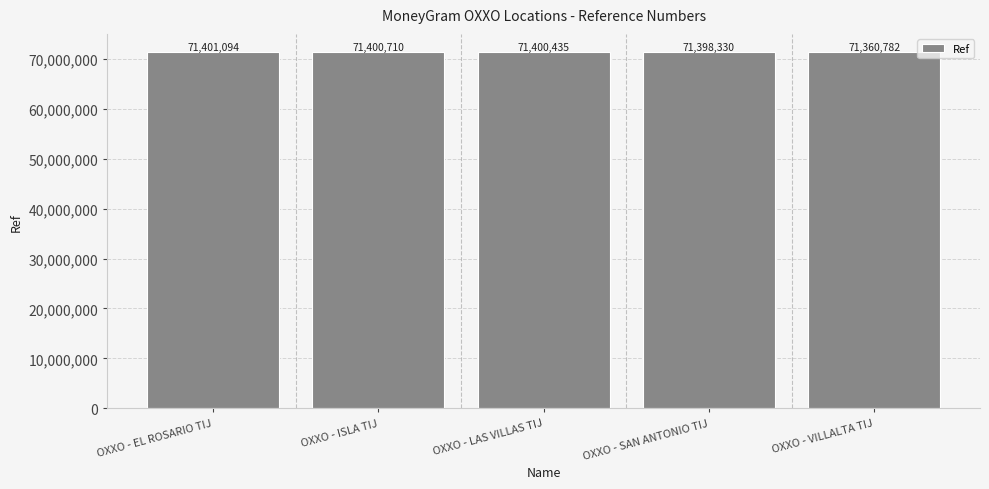

What is the change in value from OXXO - LAS VILLAS TIJ to OXXO - VILLALTA TIJ?

-39653